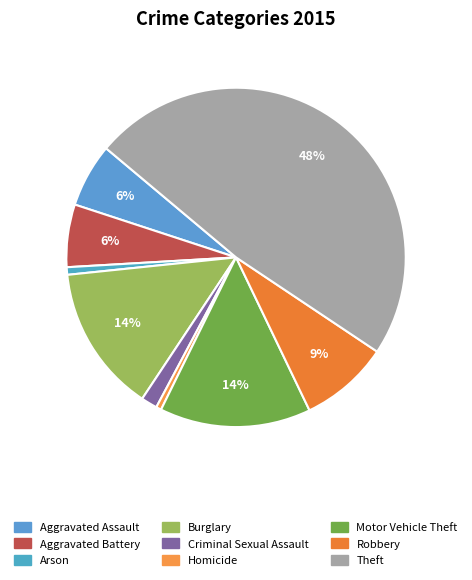

Is there any slice that represents more than half of the pie?

No